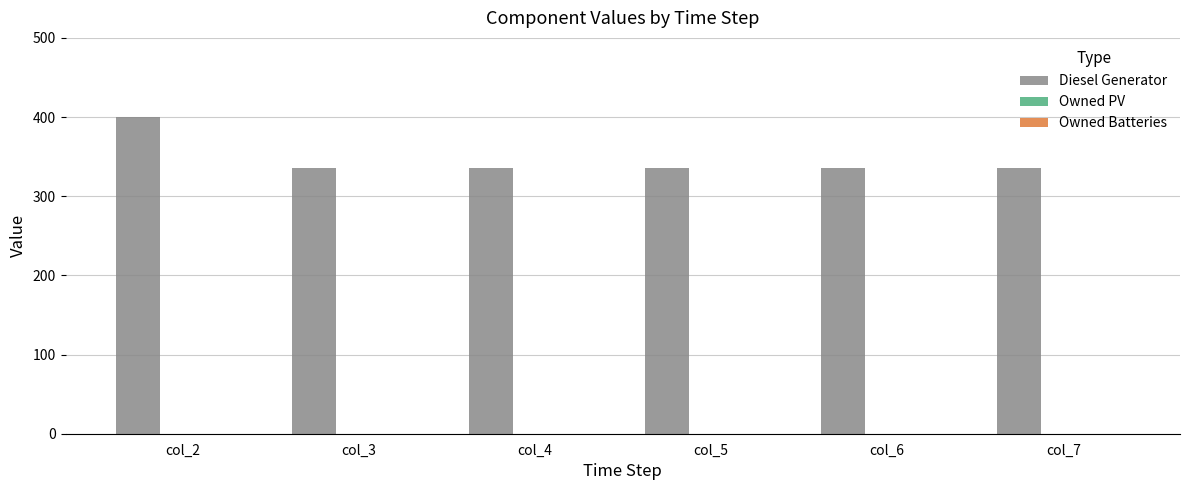

Reading right to left, what are all the values shown in this chart?

336	336	336	336	336	400